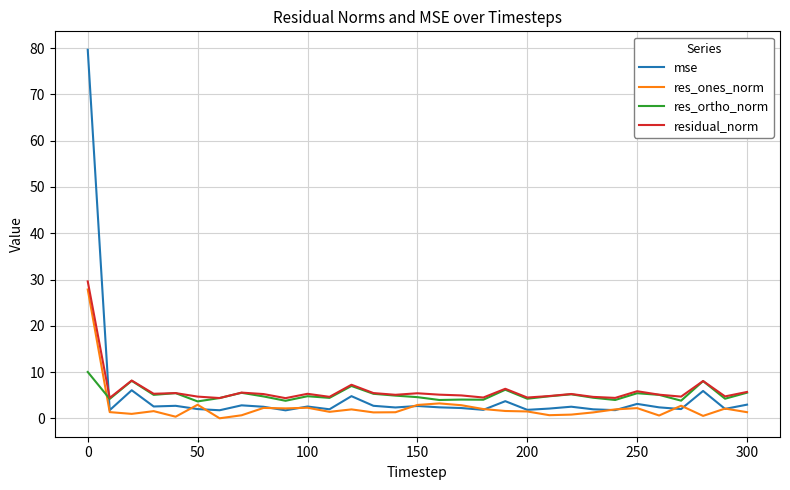

What is the minimum value for residual_norm?

4.4